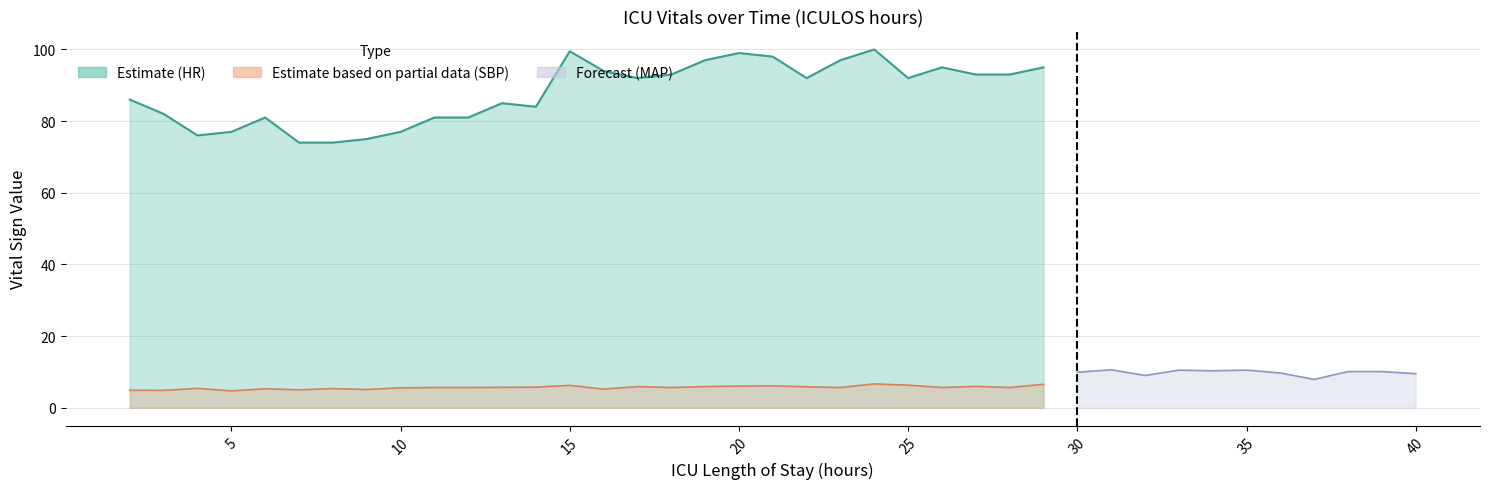

Does the chart display data point markers on the line(s)?

No